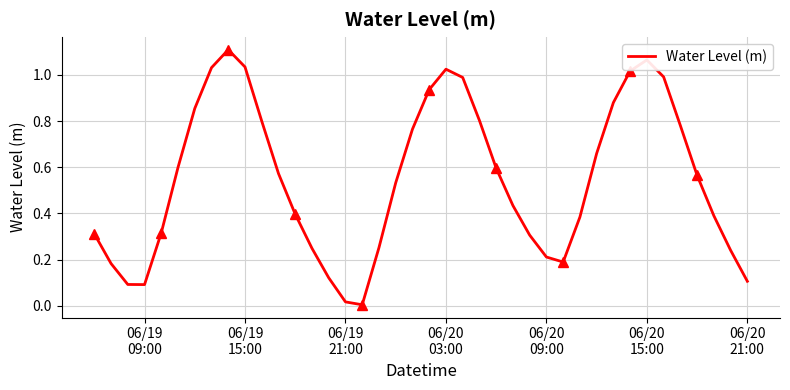

How many categories are shown in the chart?

40